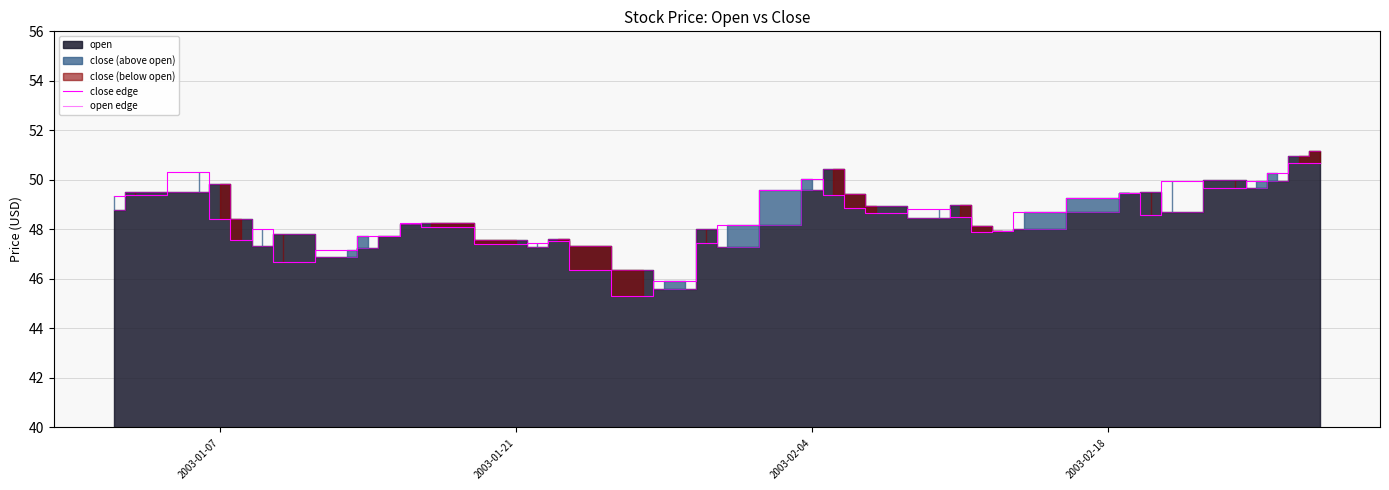

Reading right to left, extract all data points from this chart.

close edge: 50.7	50.7	50.3	50.0	49.7	49.9	48.6	49.5	49.3	48.7	47.9	47.9	48.5	48.8	48.7	48.9	49.4	50.0	49.6	48.2	47.5	45.9	45.9	45.3	46.4	47.5	47.5	47.4	48.1	48.2	47.7	47.7	47.2	46.7	48.0	47.6	48.4	50.3	49.4	49.3
open edge: 51.1	51.0	50.0	49.7	50.0	48.7	49.5	49.5	48.7	48.0	48.0	48.1	49.0	48.5	49.0	49.4	50.4	49.6	48.2	47.3	48.0	45.6	45.6	46.4	47.4	47.6	47.3	47.6	48.3	48.2	47.8	47.2	46.9	47.8	47.4	48.4	49.9	49.5	49.5	48.8